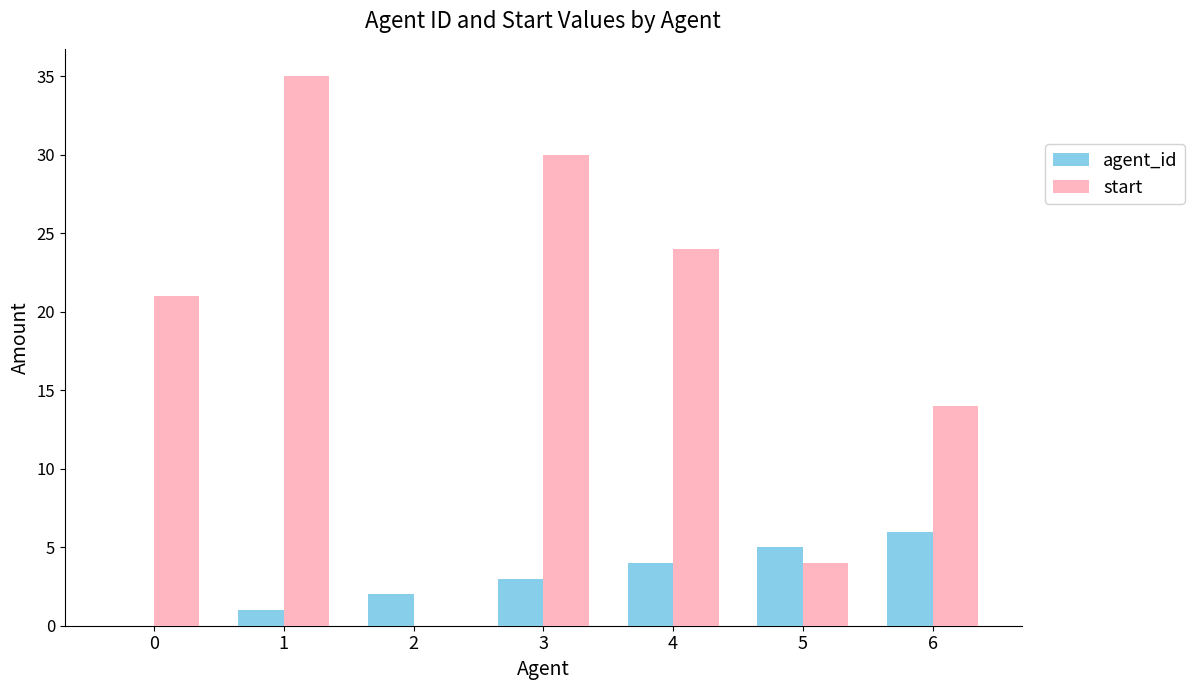

True or false: start has a value of 10 at 1.

False